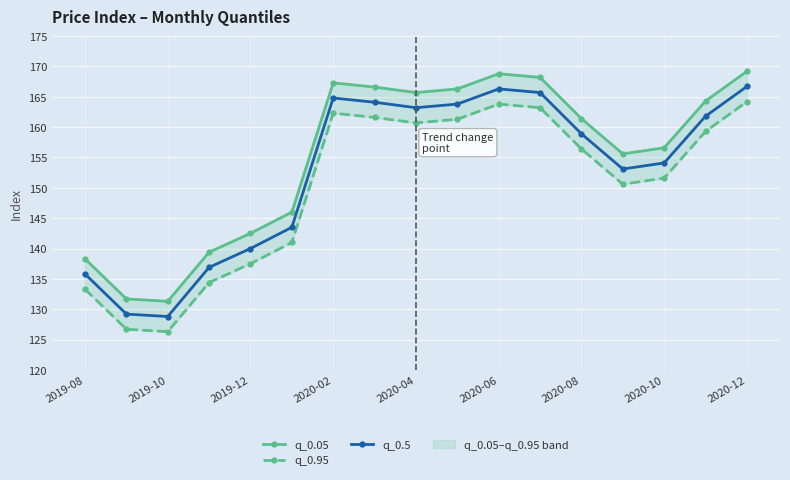

Reading right to left, transcribe all the data shown in this chart.

q_0.05: 169.2	164.3	156.6	155.6	161.4	168.2	168.8	166.3	165.7	166.6	167.3	146.0	142.5	139.4	131.3	131.7	138.3
q_0.95: 164.2	159.3	151.6	150.6	156.4	163.2	163.8	161.3	160.7	161.6	162.3	141.0	137.5	134.4	126.3	126.7	133.3
q_0.5: 166.7	161.8	154.1	153.1	158.9	165.7	166.3	163.8	163.2	164.1	164.8	143.5	140.0	136.9	128.8	129.2	135.8